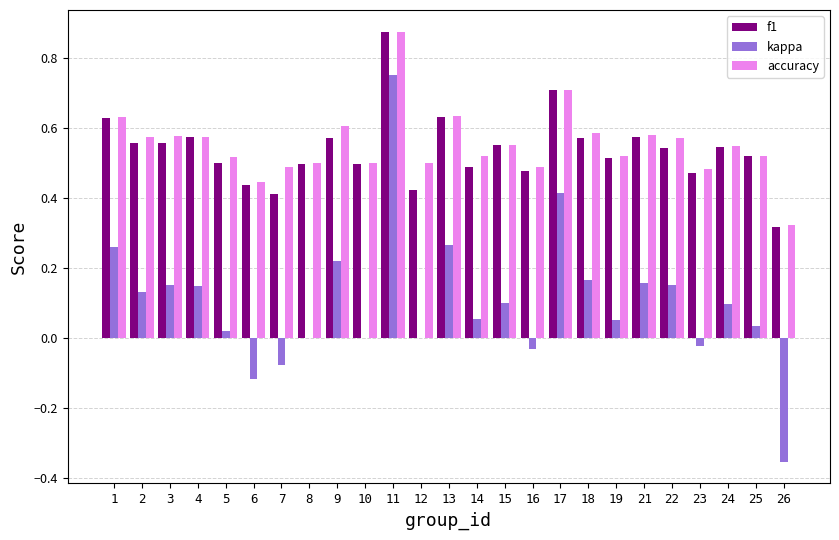

Which category has the highest value across all series?

11